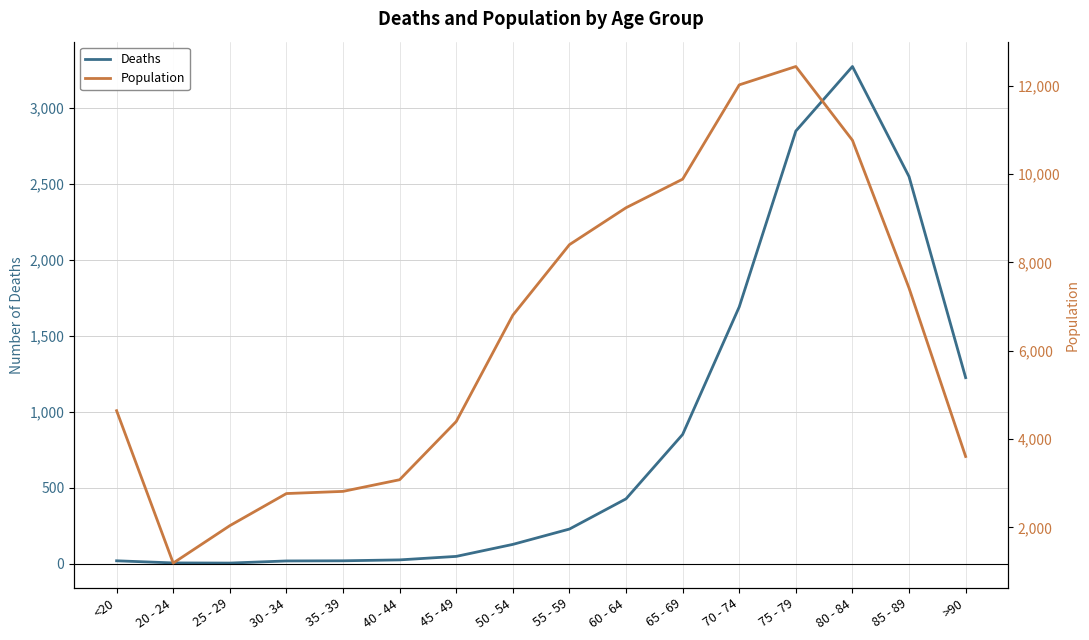

List the labels in order of Deaths value, largest first.

80 - 84, 75 - 79, 85 - 89, 70 - 74, >90, 65 - 69, 60 - 64, 55 - 59, 50 - 54, 45 - 49, 40 - 44, <20, 35 - 39, 30 - 34, 20 - 24, 25 - 29